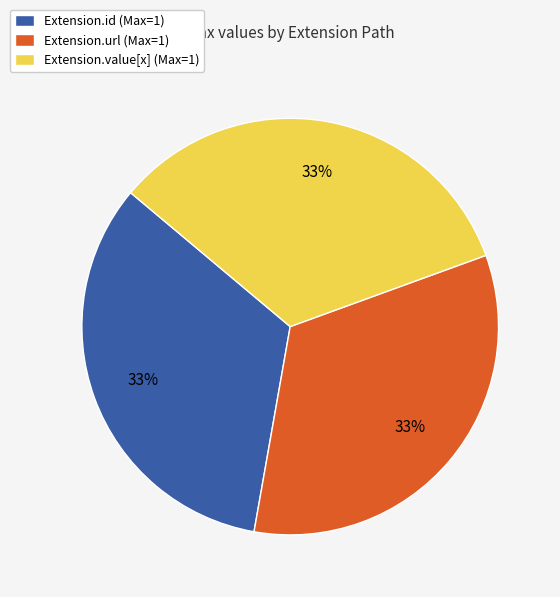

Do Extension.id (Max=1) and Extension.url (Max=1) together represent more than half of the pie?

Yes